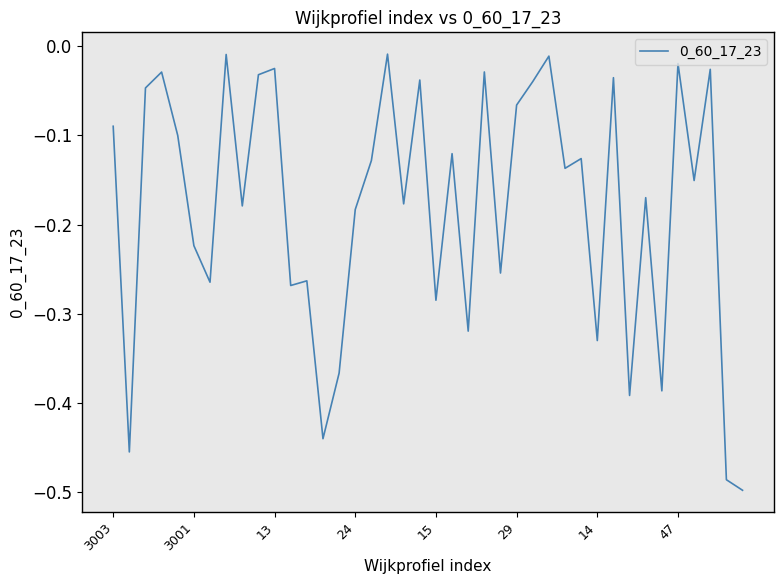

What is the label of the 18th point from the right?

22